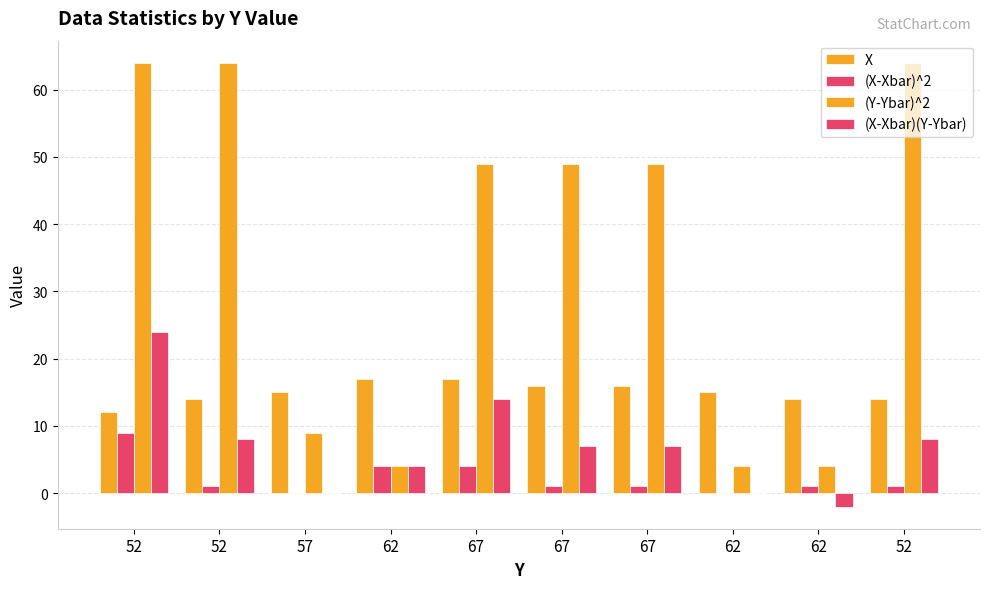

Are the bars grouped side by side (vs. stacked)?

Yes